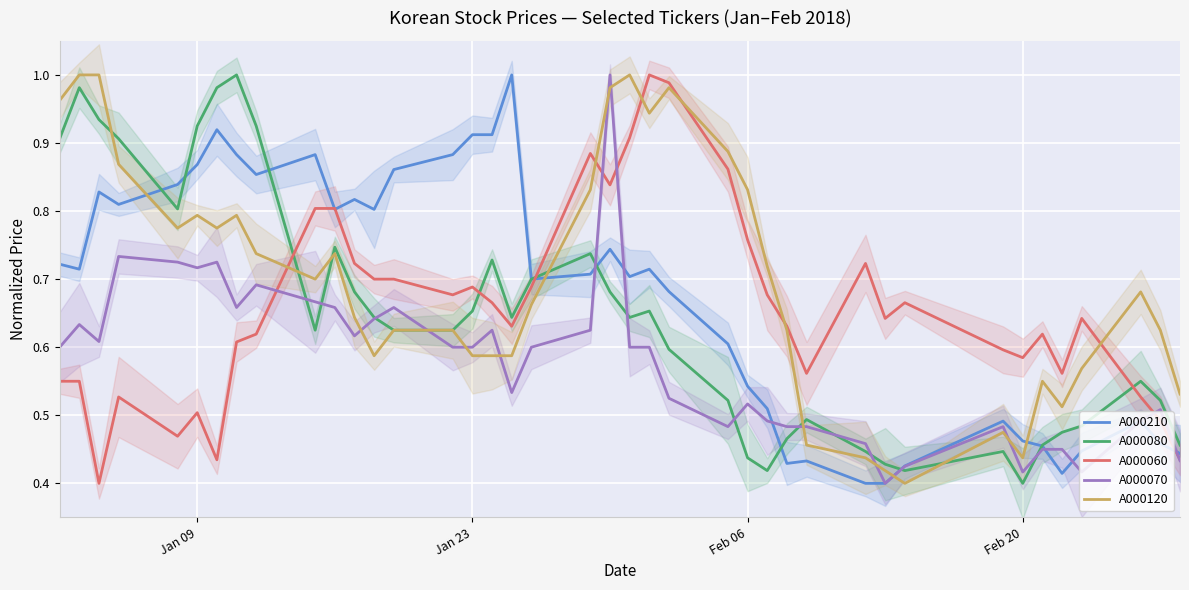

The A000210 series shows 0.5 at 38. True or false?

True